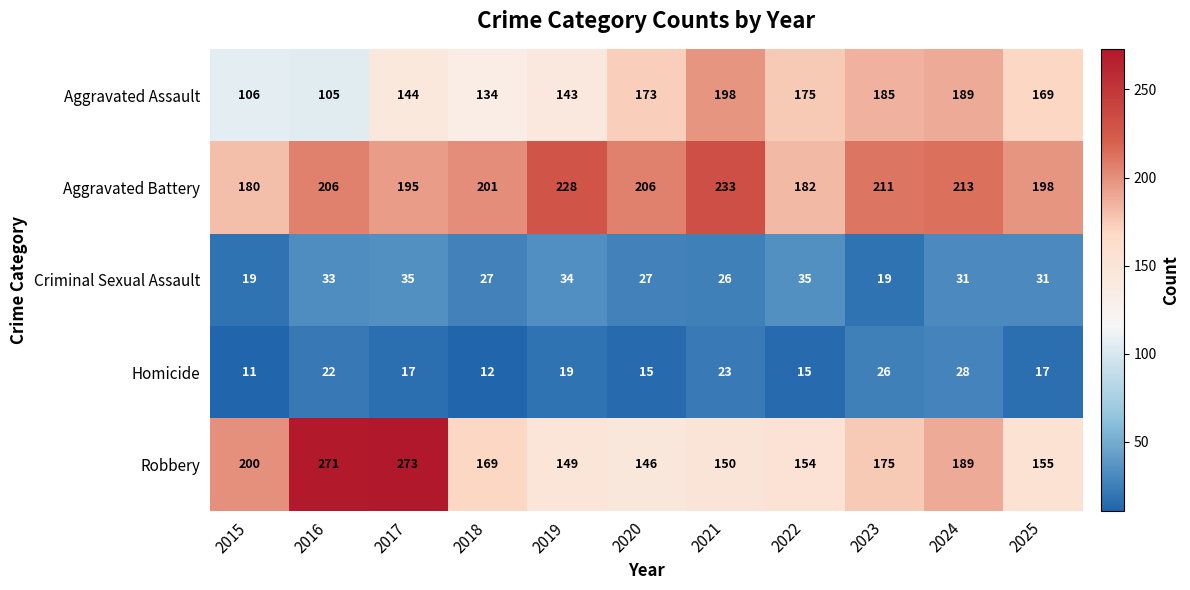

At 2018, list the series in order from smallest to largest.

Homicide, Criminal Sexual Assault, Aggravated Assault, Robbery, Aggravated Battery